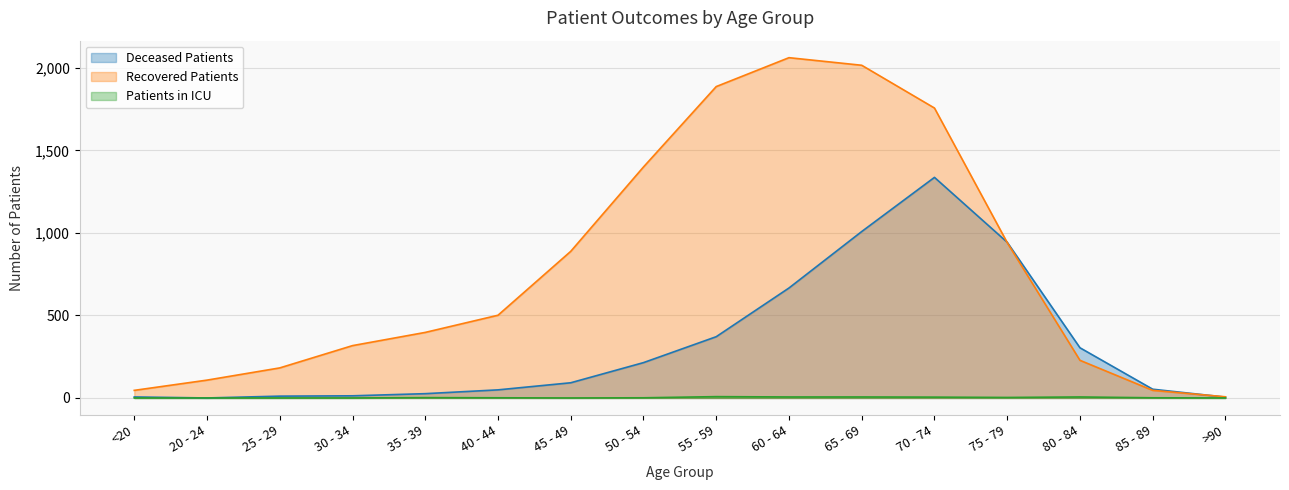

At which label is deceased_patients closest to 668?

60 - 64